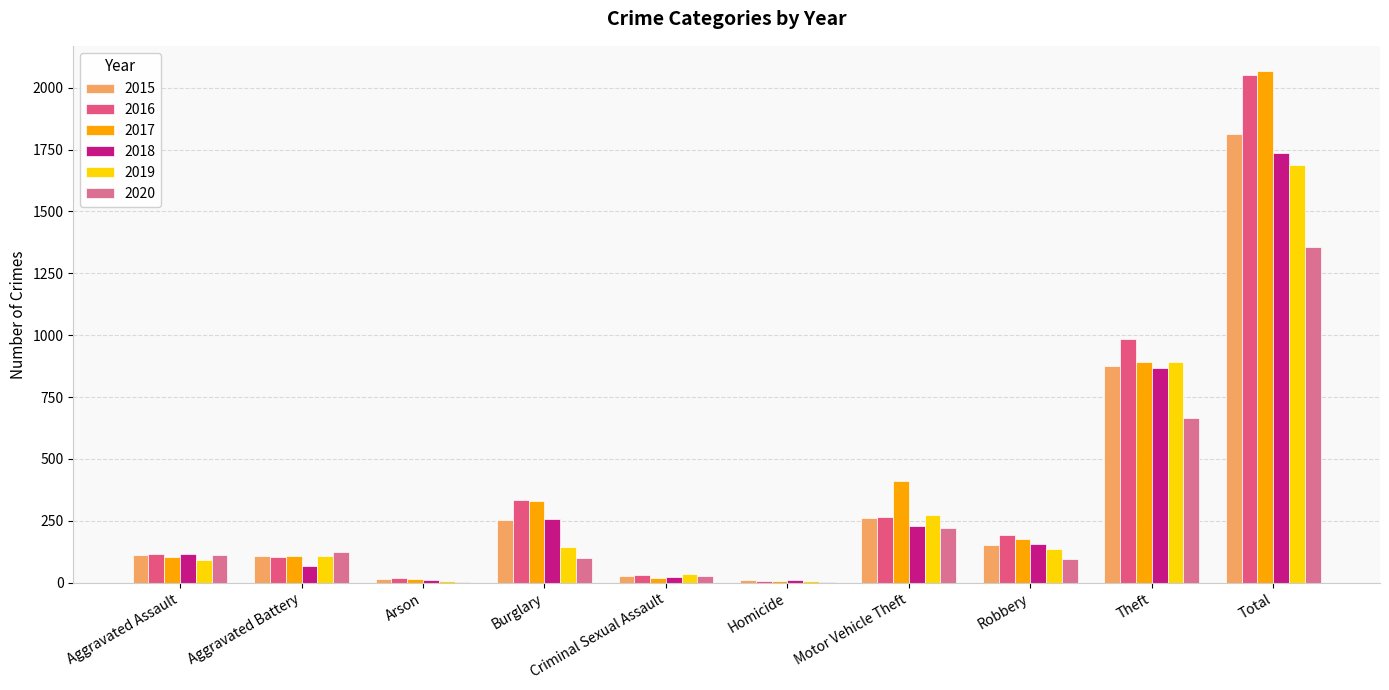

What is the value of the 2017 bar at the 7th from the left?

411